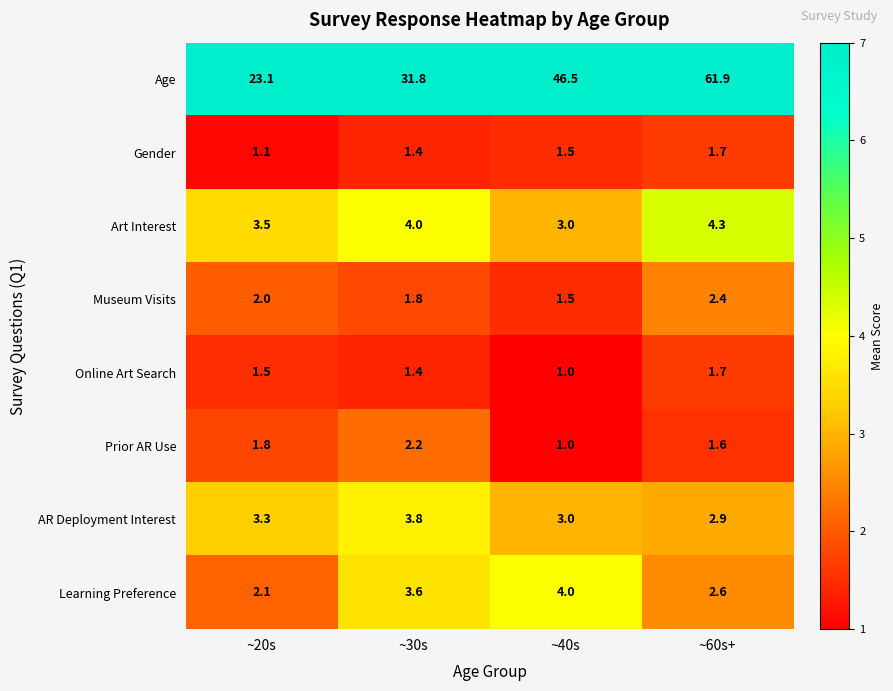

At which label does AR Deployment Interest reach its minimum?

~60s+